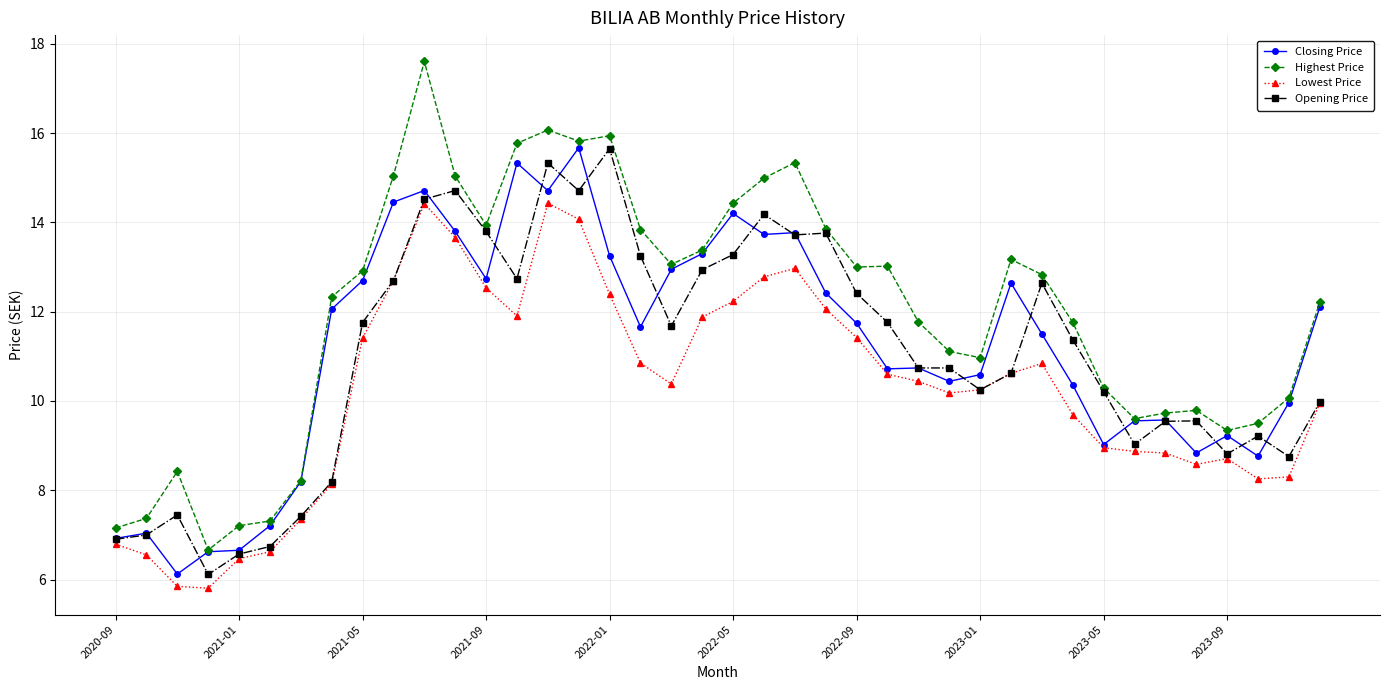

True or false: Highest Price and Lowest Price intersect in this chart.

False